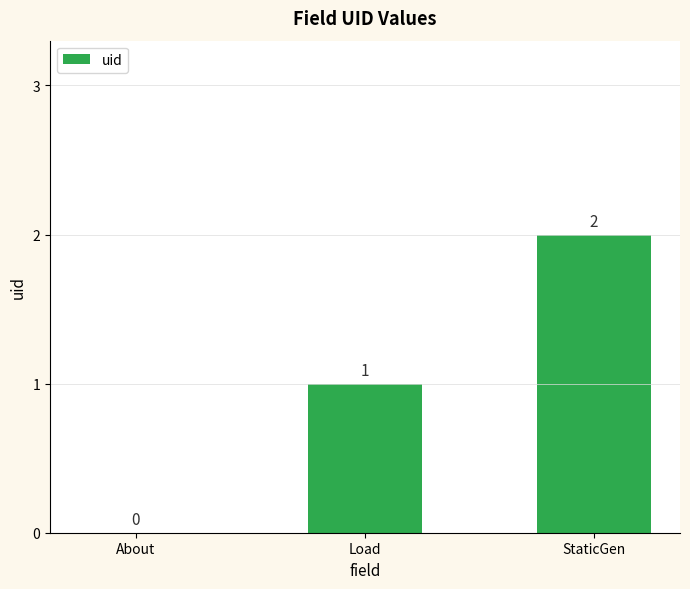

Does the chart contain stacked bars?

No